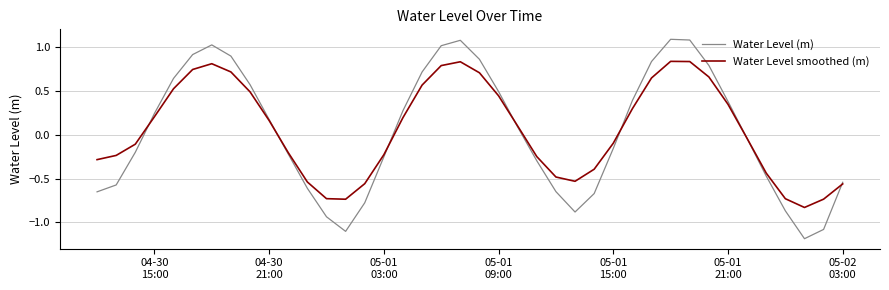

Is this an area chart (filled region under the line)?

No